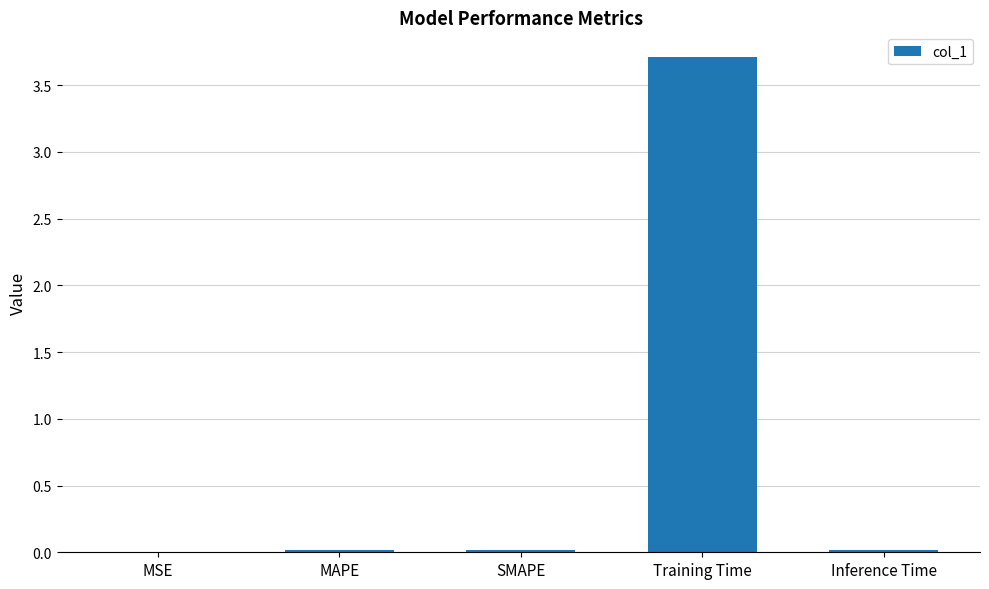

What is the sum of all values?

3.8